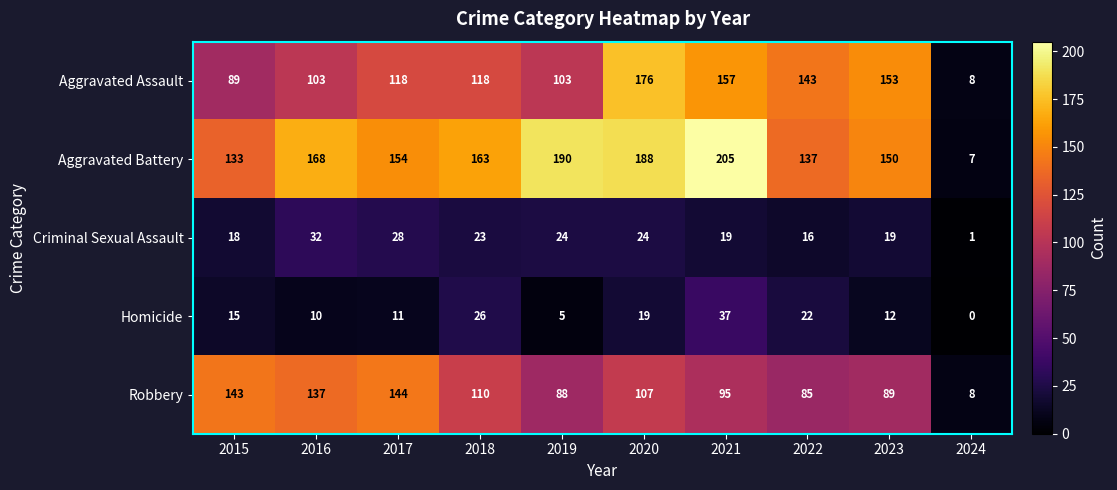

Which label corresponds to the smallest value in the chart?

2024